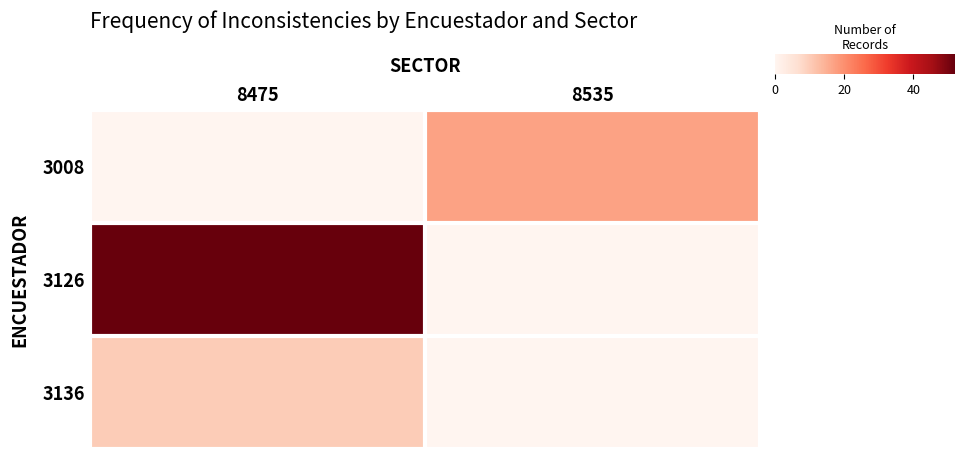

Which series has the largest range (max minus min)?

3126